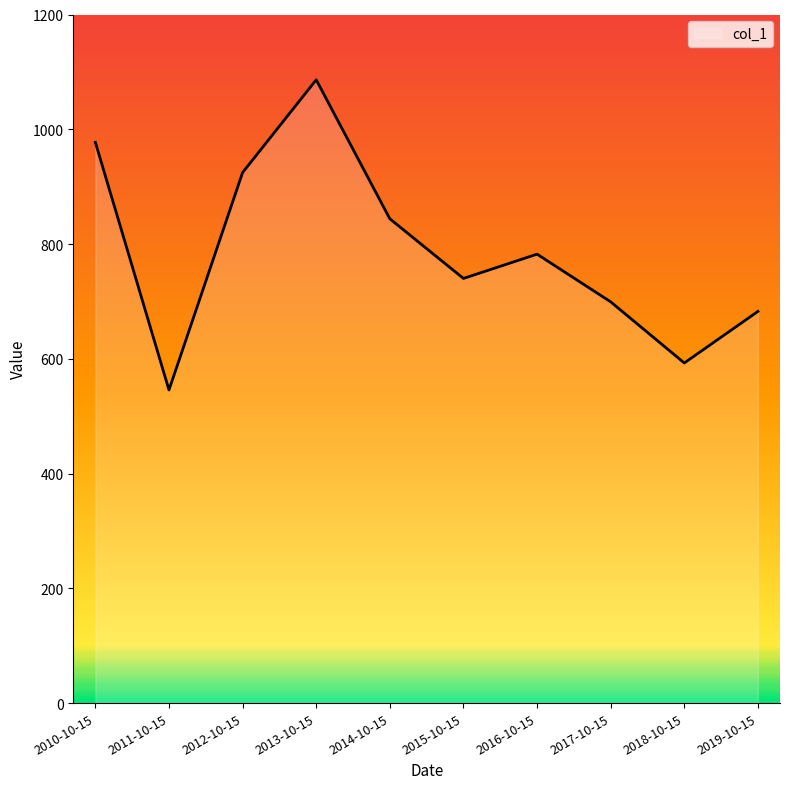

What is the sum of the values at 2012-10-15 and 2014-10-15?

1768.5